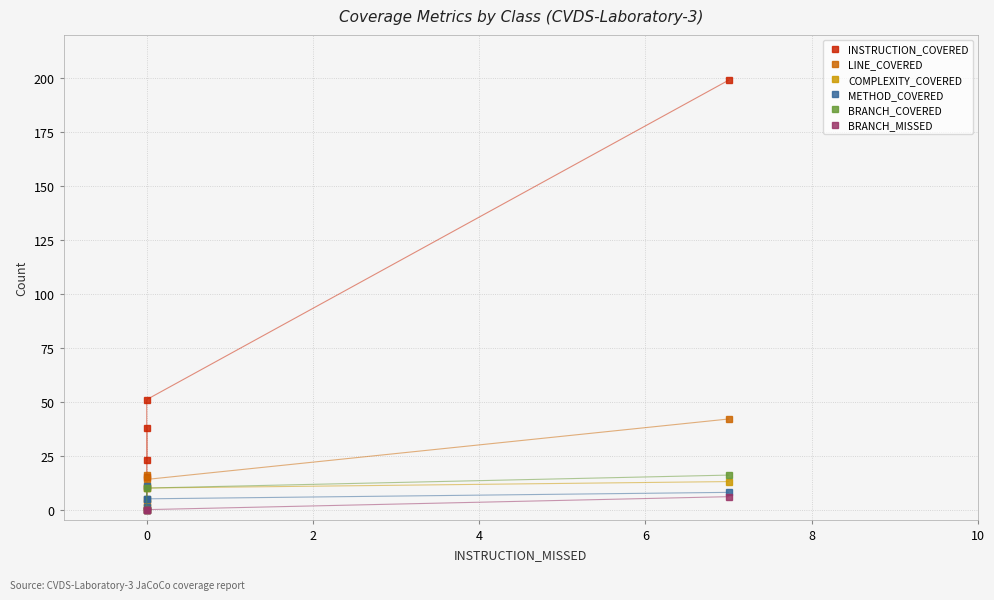

Does the chart have visible grid lines?

Yes